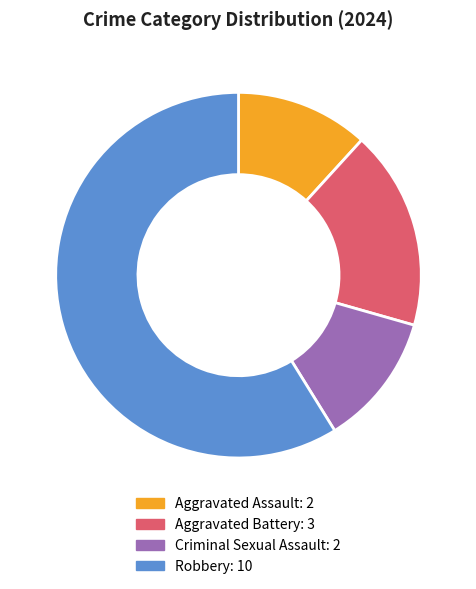

Count the number of slices in the pie.

4